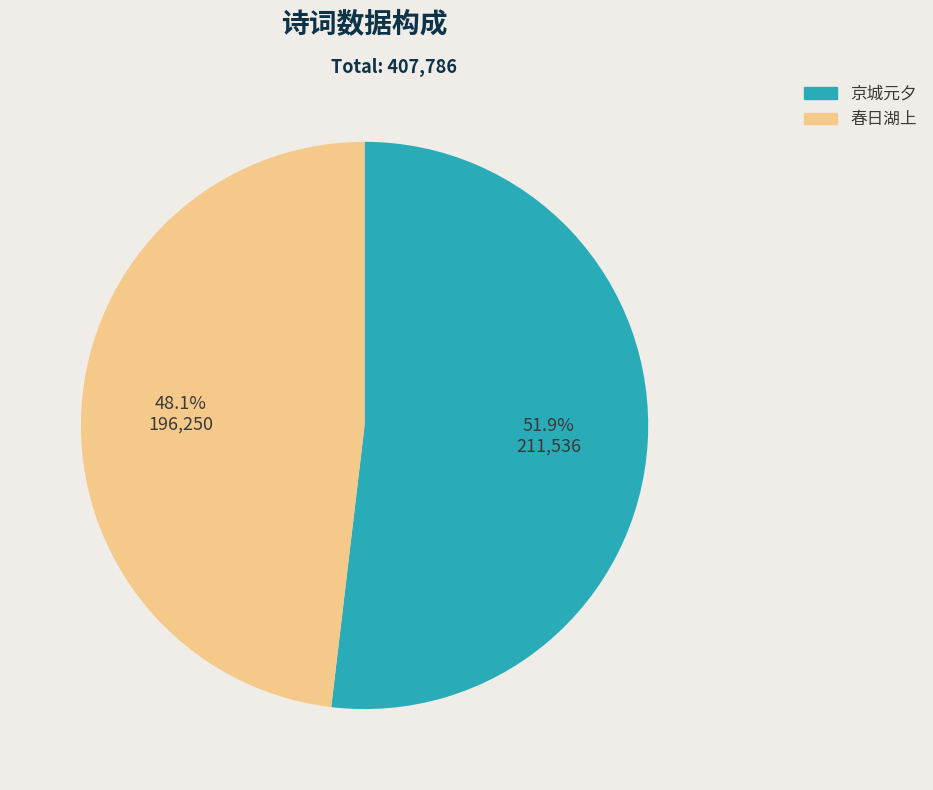

Which category has the biggest portion of the pie?

京城元夕